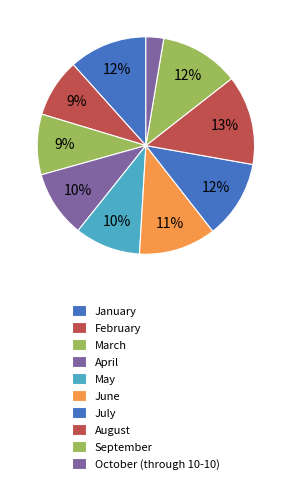

The April slice represents 5% of the pie. True or false?

False